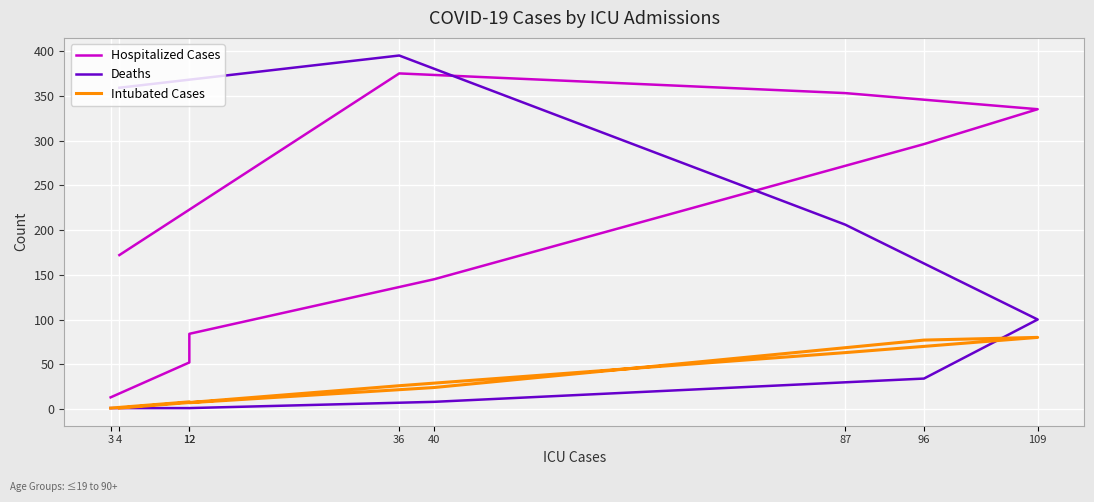

What are all the series names shown in the legend?

Hospitalized Cases, Deaths, Intubated Cases